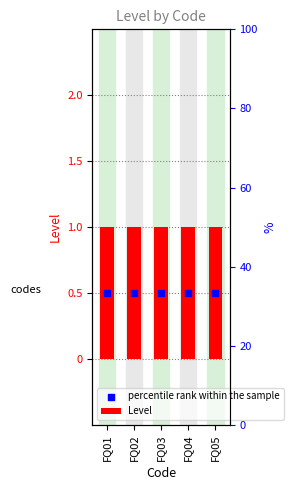

At how many categories does at least one series exceed 0?

5